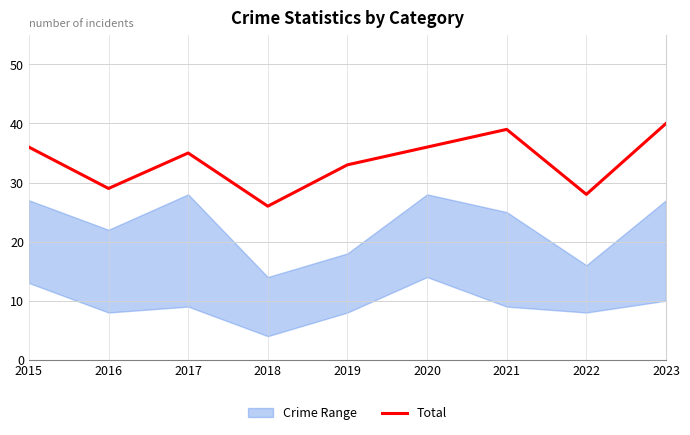

How many interior local peaks (higher than both neighbors) does the data have?

2